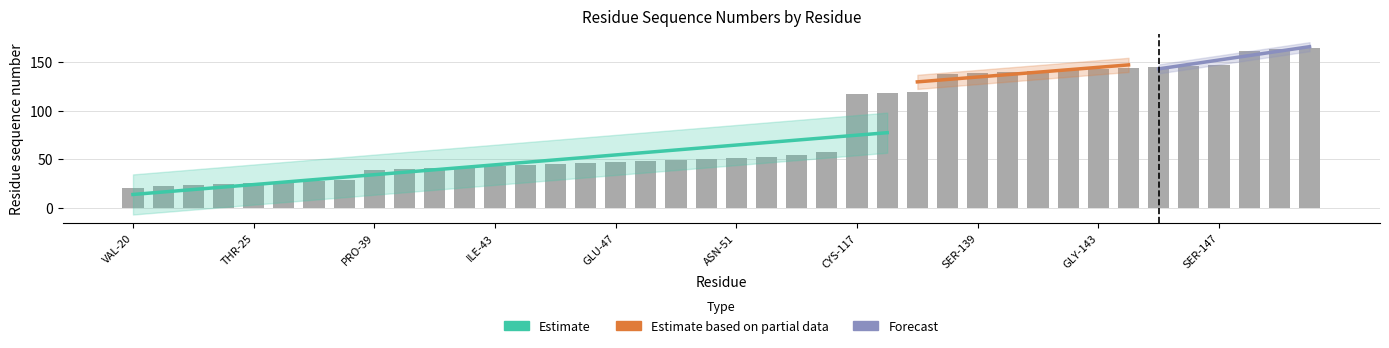

What is the smallest value displayed?

20